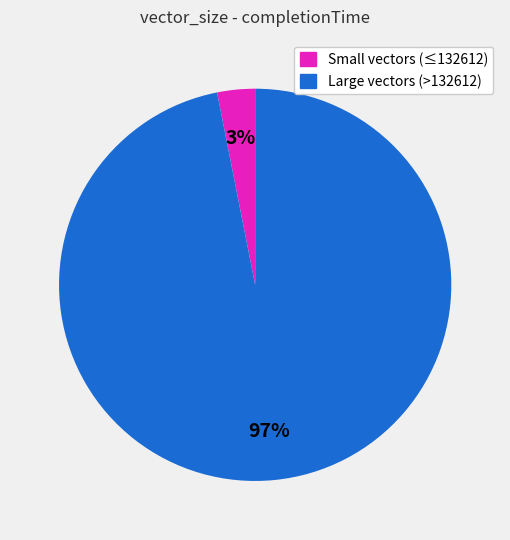

Is there any slice that represents more than half of the pie?

Yes